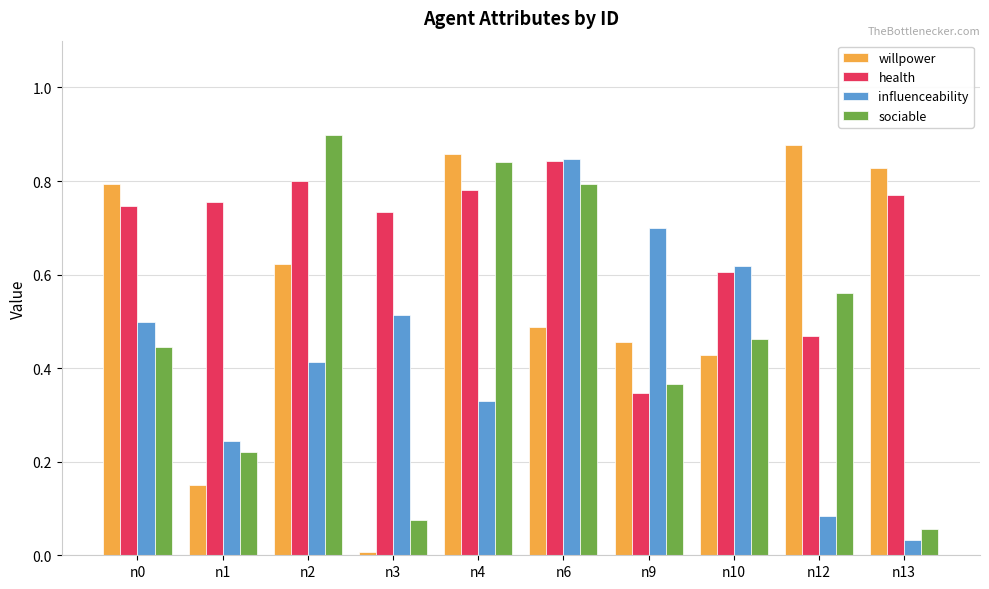

Which series has the largest range (max minus min)?

willpower